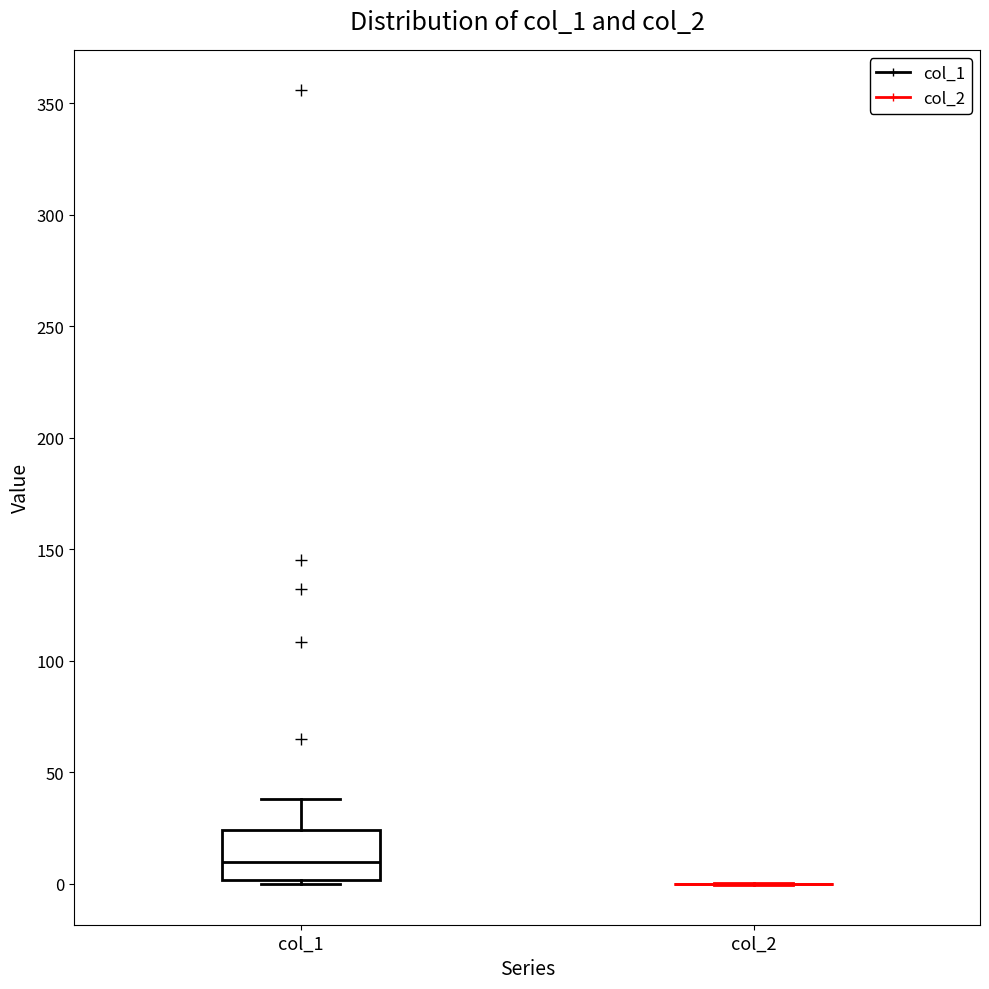

Which box is the tallest, from its lower edge to its upper edge?

col_1